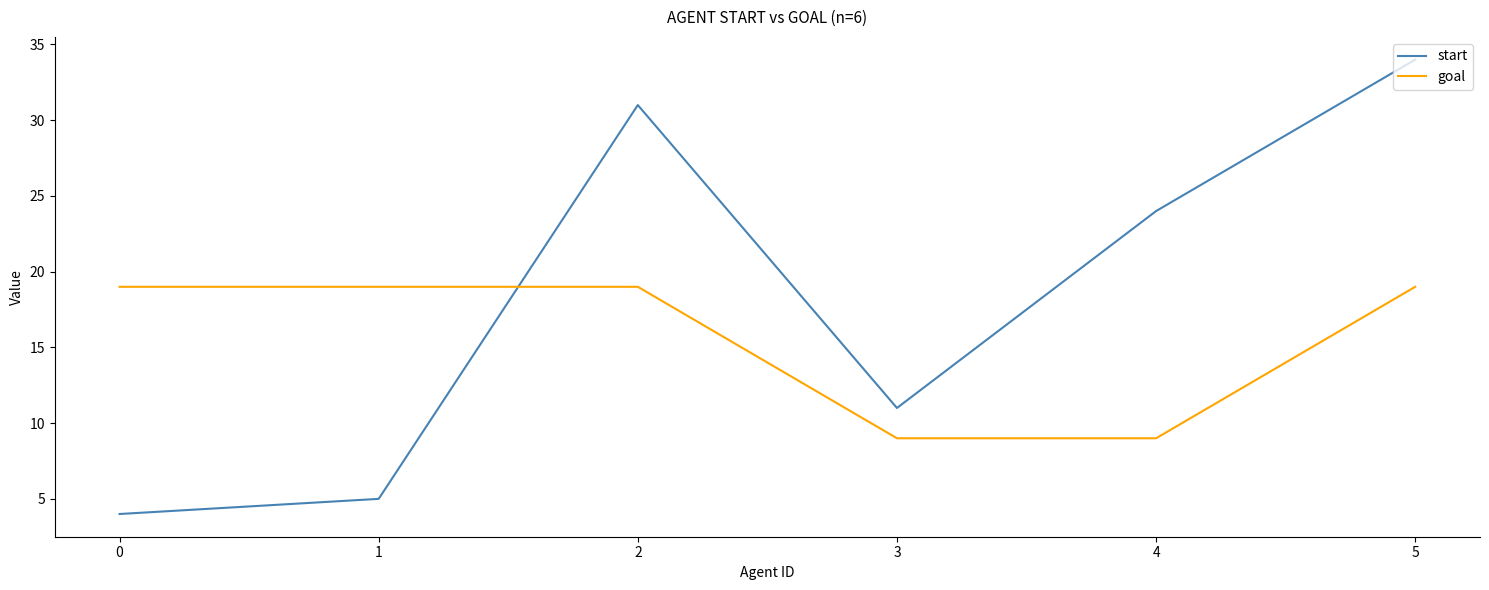

Between 2 and 4, which series saw the biggest shift?

goal